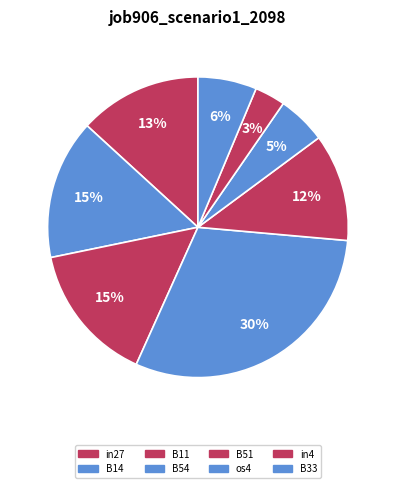

Count the number of slices in the pie.

8